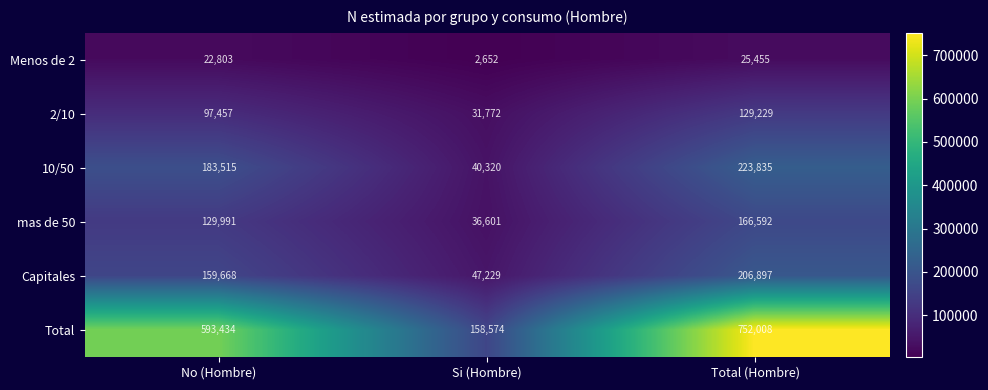

True or false: 2/10 has a value of 97457 at No (Hombre).

True